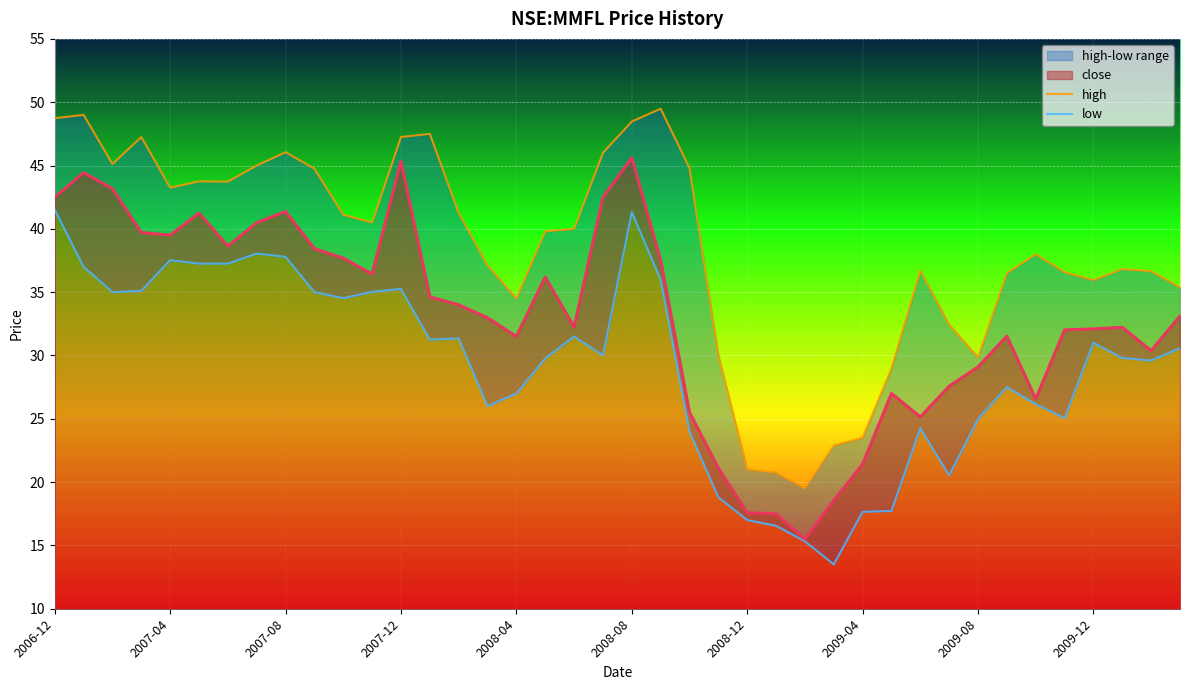

What is the value of the low point at the 37th from the left?

31.0